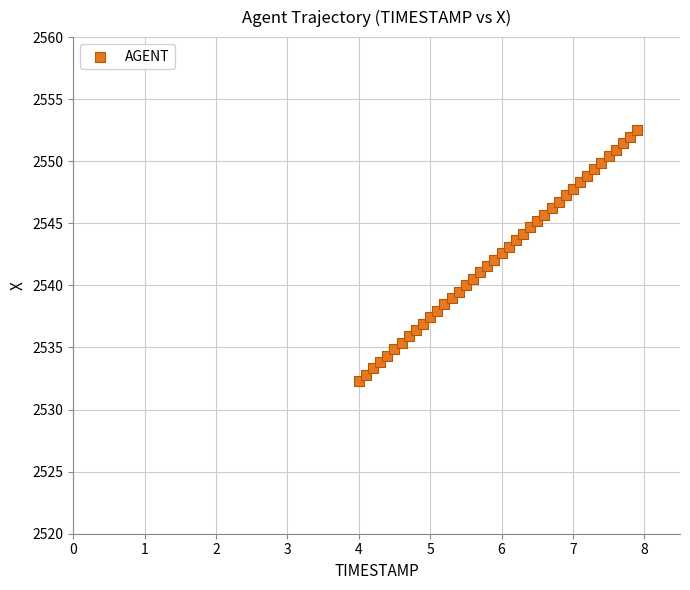

What is the range of X values (max minus min)?

3.9